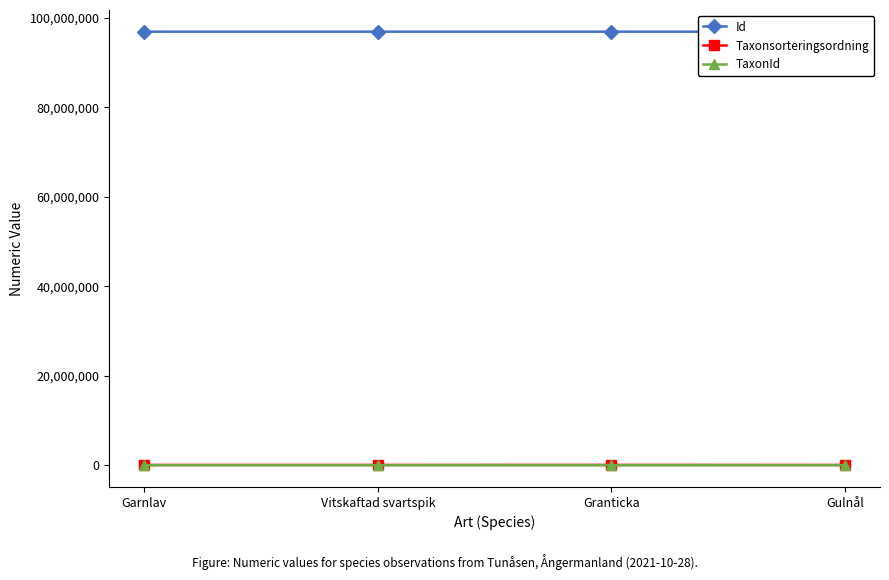

What is the label of the 1st point from the right?

Gulnål